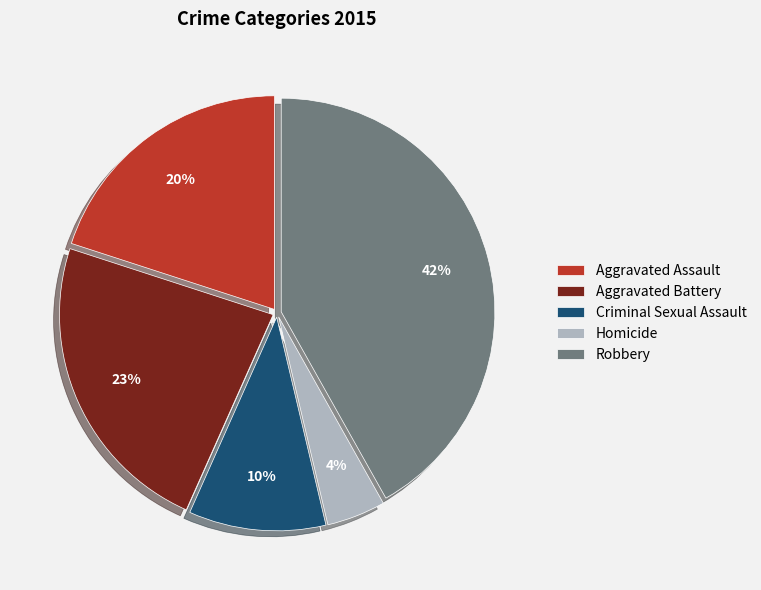

Which slice is the largest?

Robbery